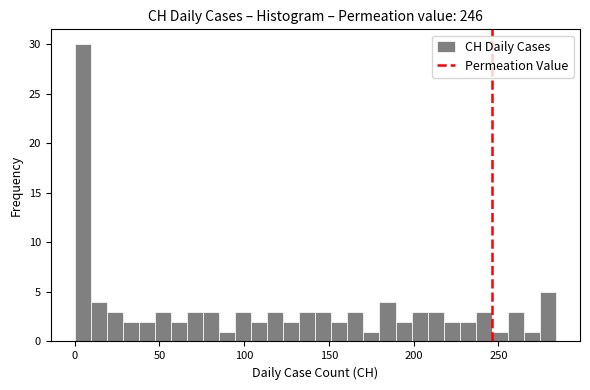

Read against the x-axis, roughly where is the centre of the tallest bar?

5